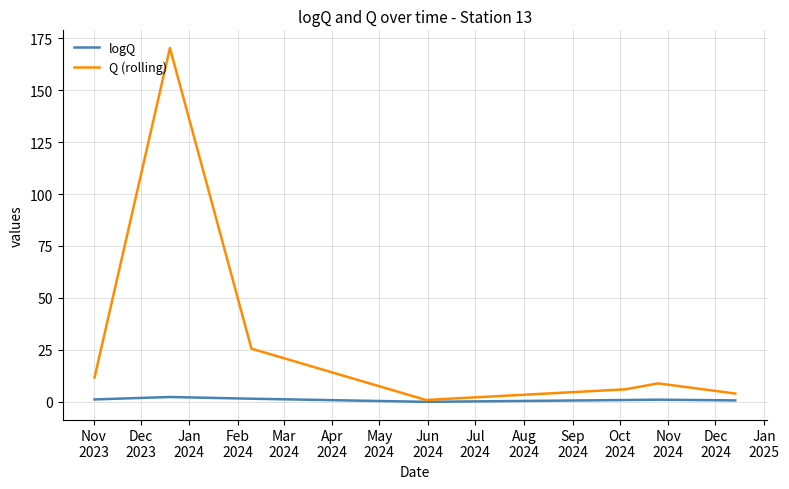

Which series has the largest range (max minus min)?

Q (rolling)